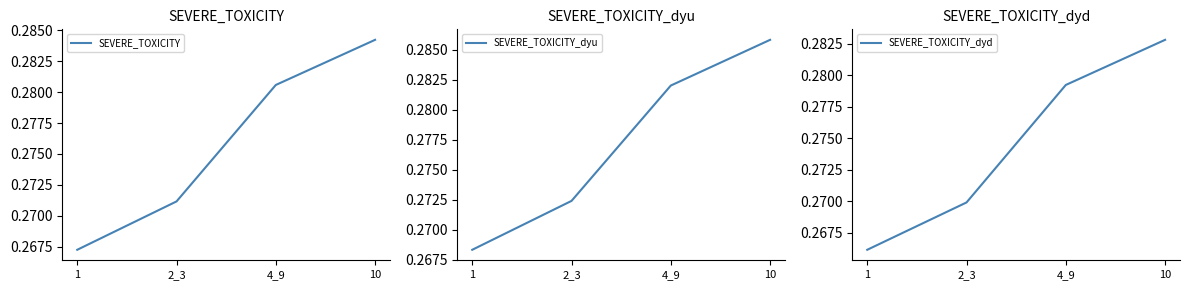

Is it true that SEVERE_TOXICITY_dyd equals 0.3 at 2_3?

True